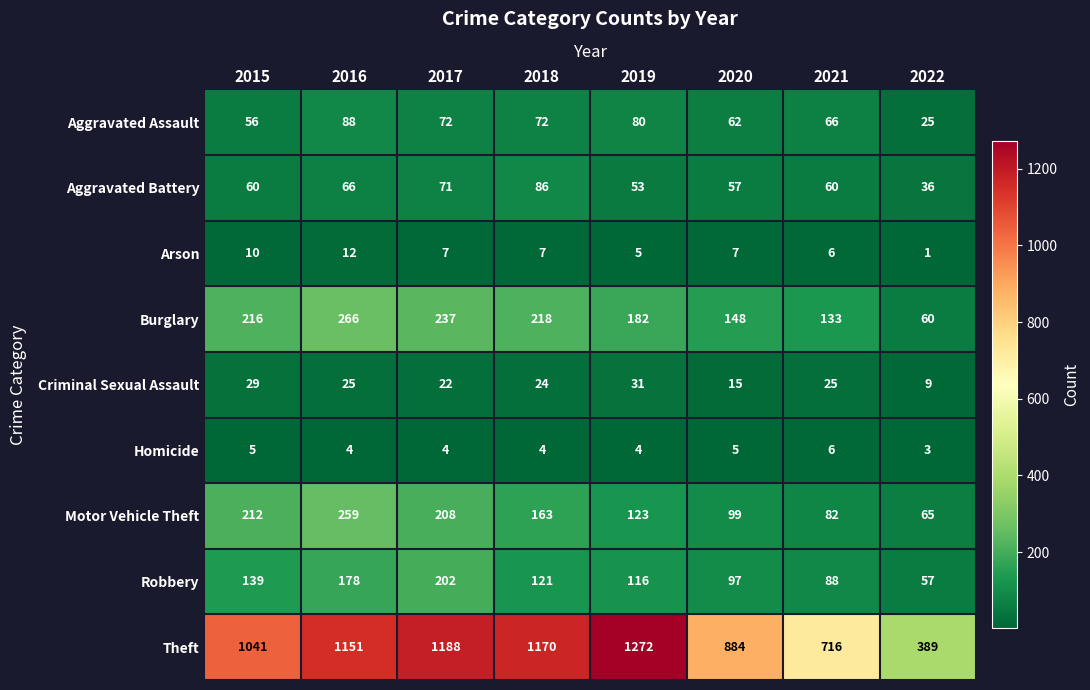

Count the number of data series in this chart.

9